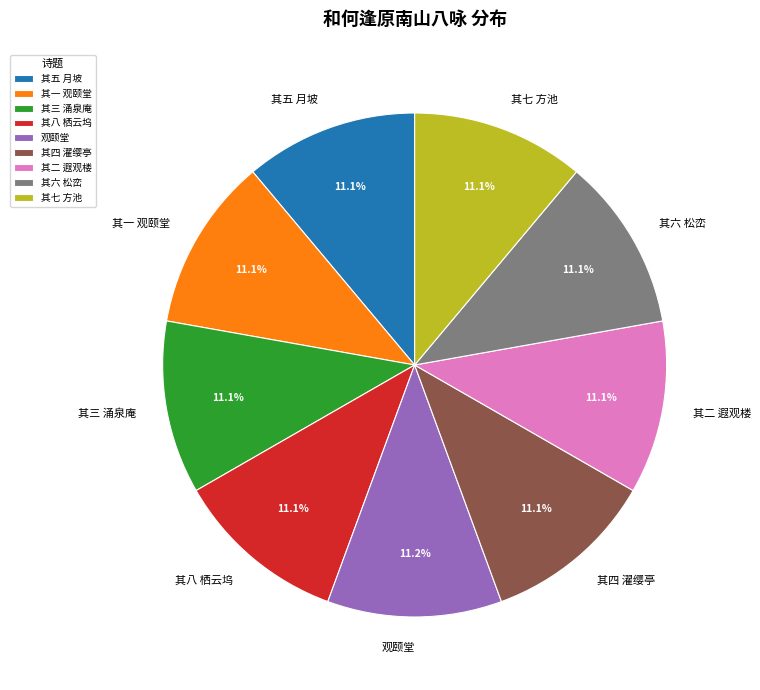

Does 其七 方池 represent more than half of the total?

No